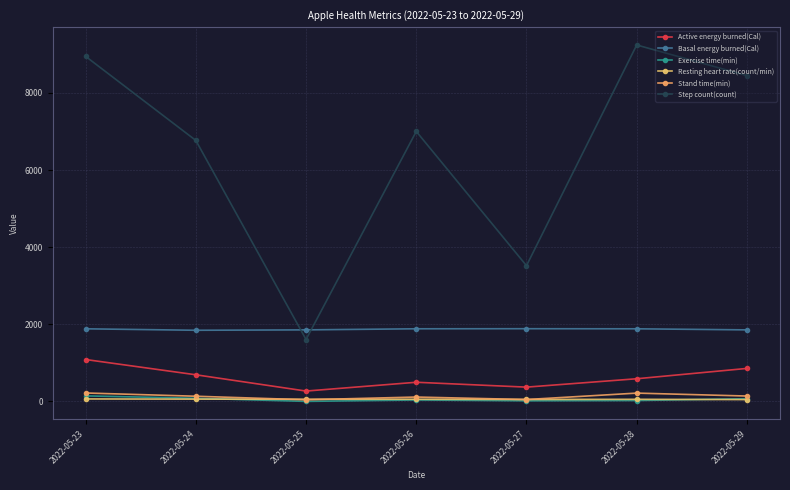

How many data points in Active energy burned(Cal) are less than 589?

3